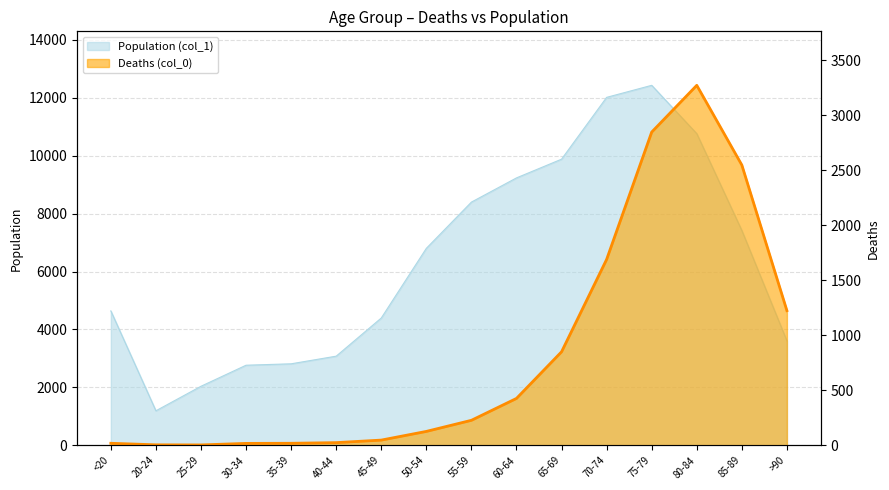

At which category is the sum across all series the highest?

75-79